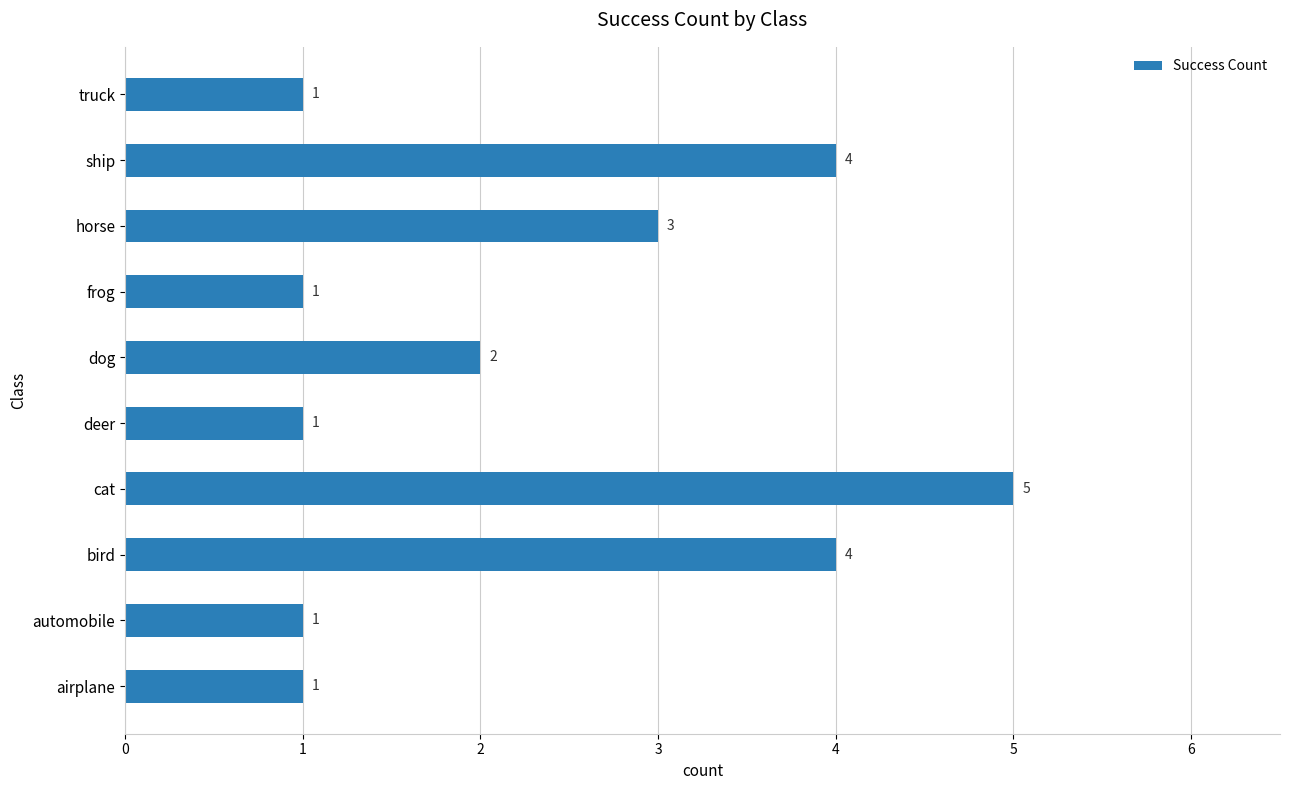

What is the ratio of the value at ship to the value at truck?

4.0